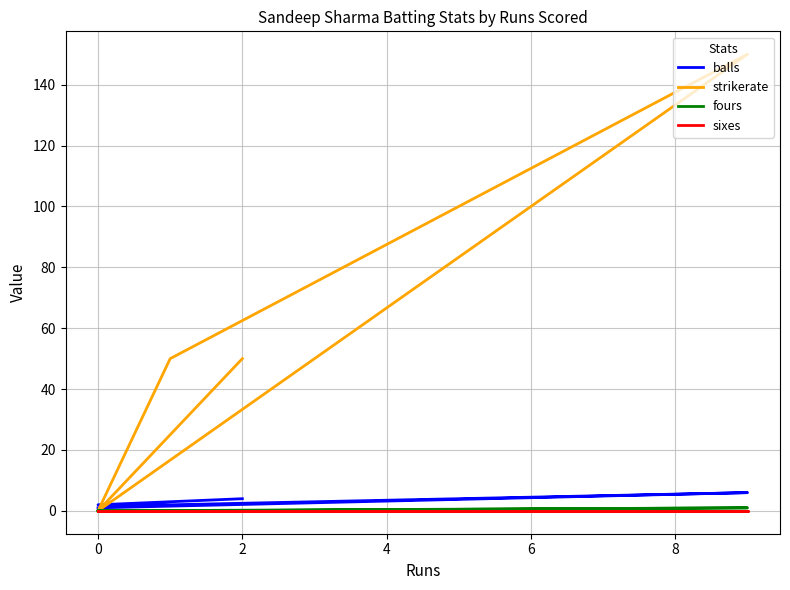

Count the number of categories in the chart.

5